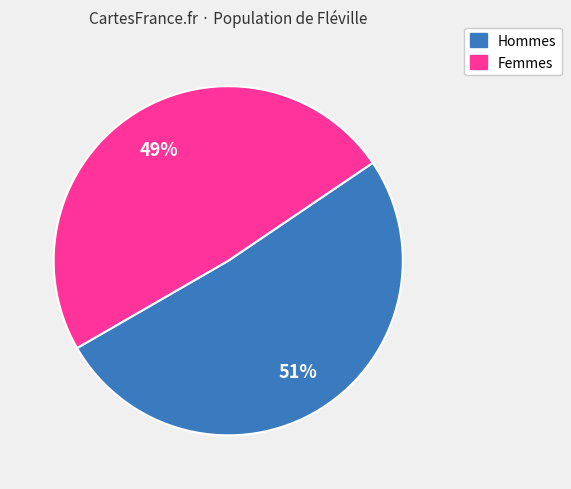

Is there any slice that represents more than half of the pie?

Yes